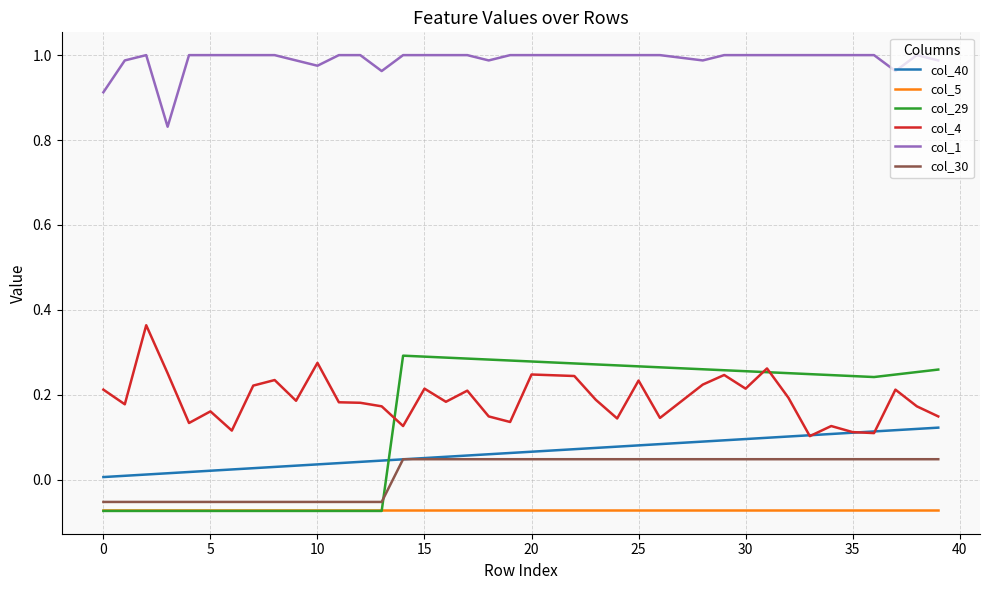

Which series has the largest total across all categories?

col_1